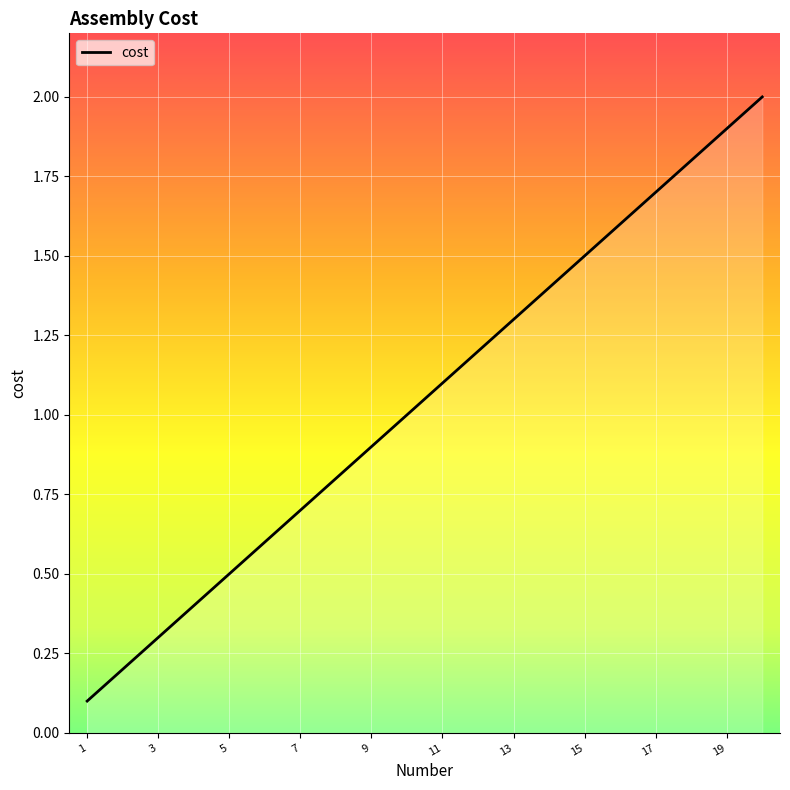

What is the maximum value shown in the chart?

2.0